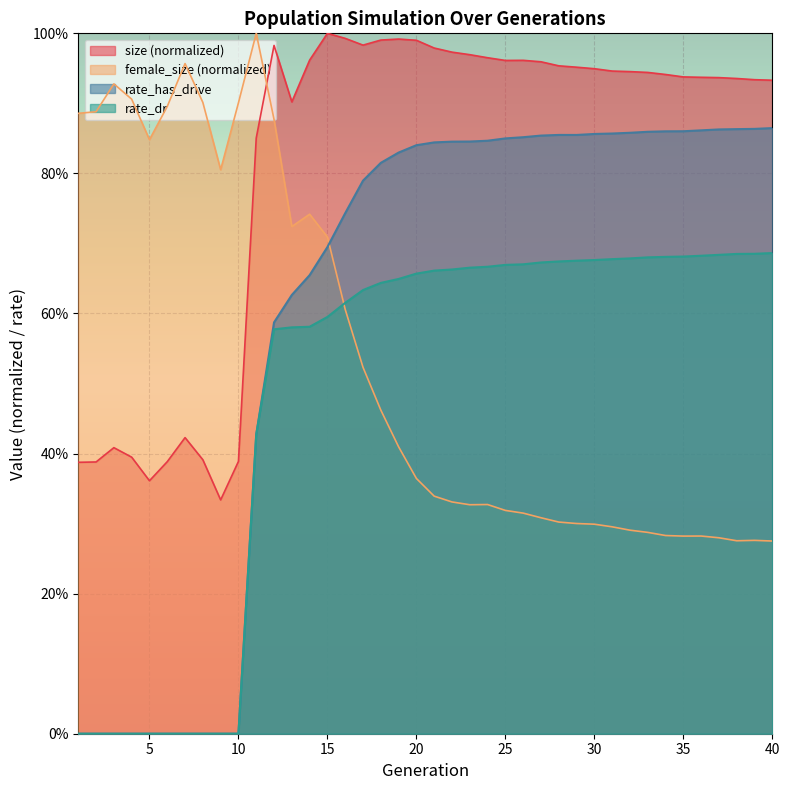

Where is size nearest to the value 0?

9